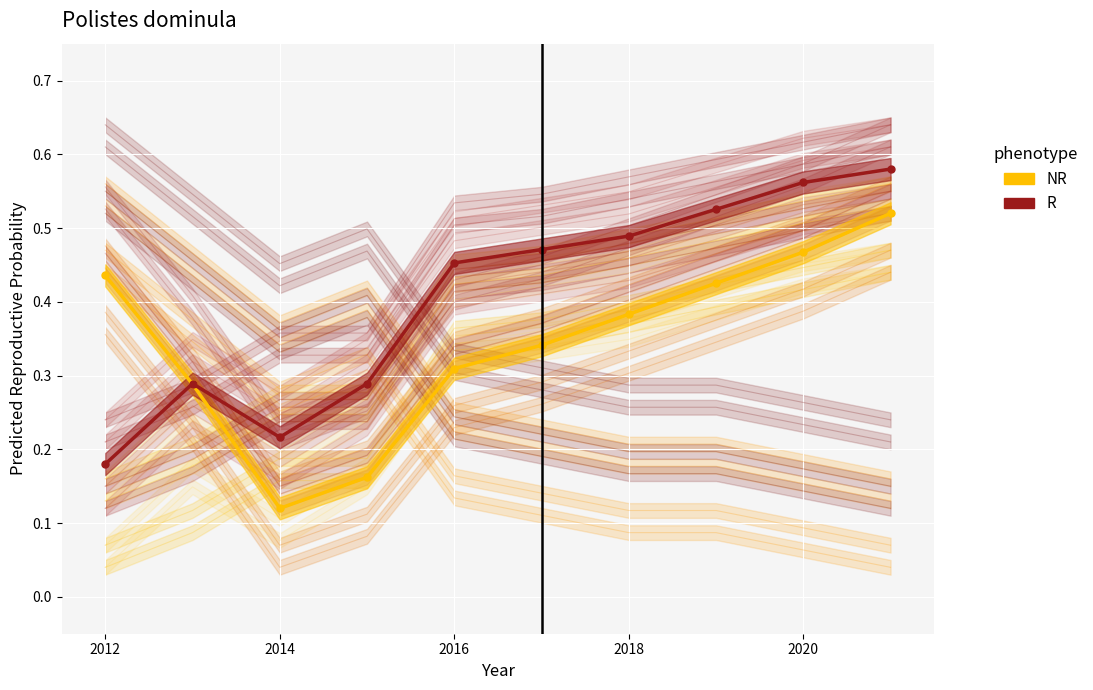

What is the difference between the maximum and second lowest values in the NR series?

0.4